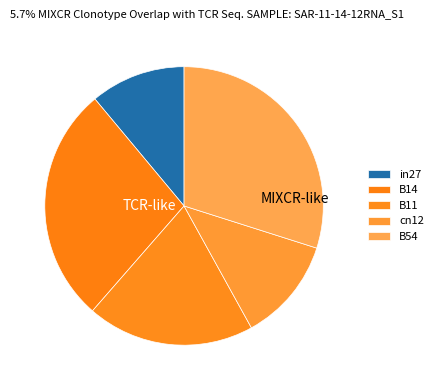

Is B14 the majority of the pie?

No